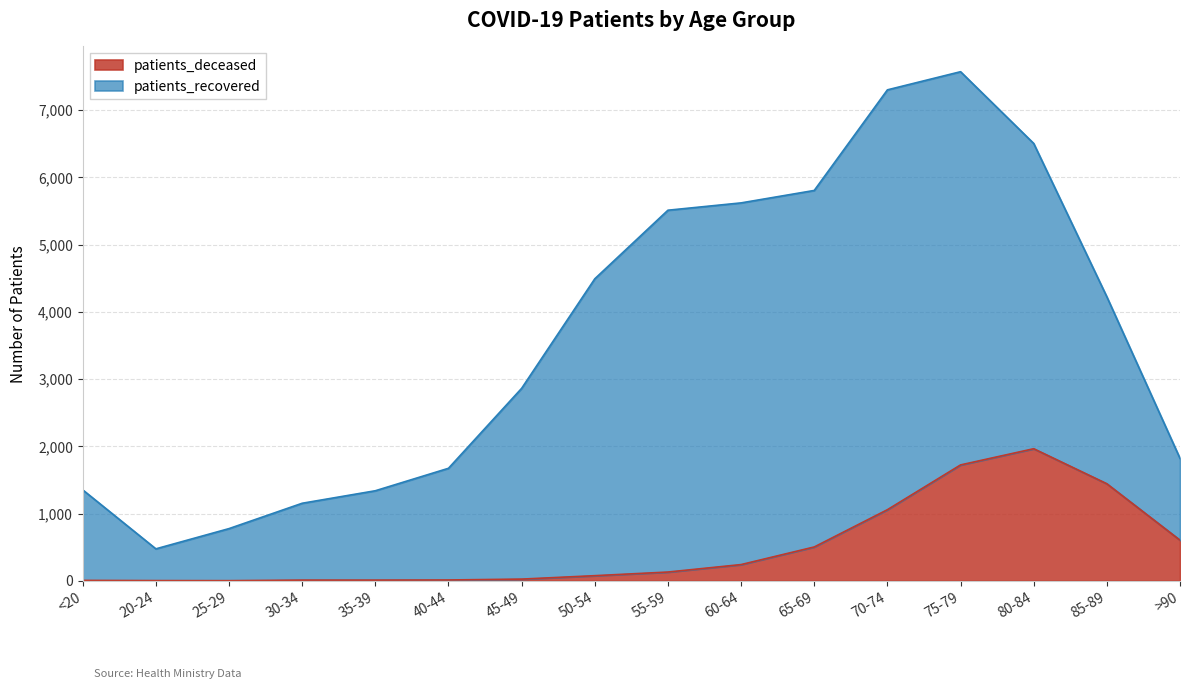

How many lines are shown in the chart?

2